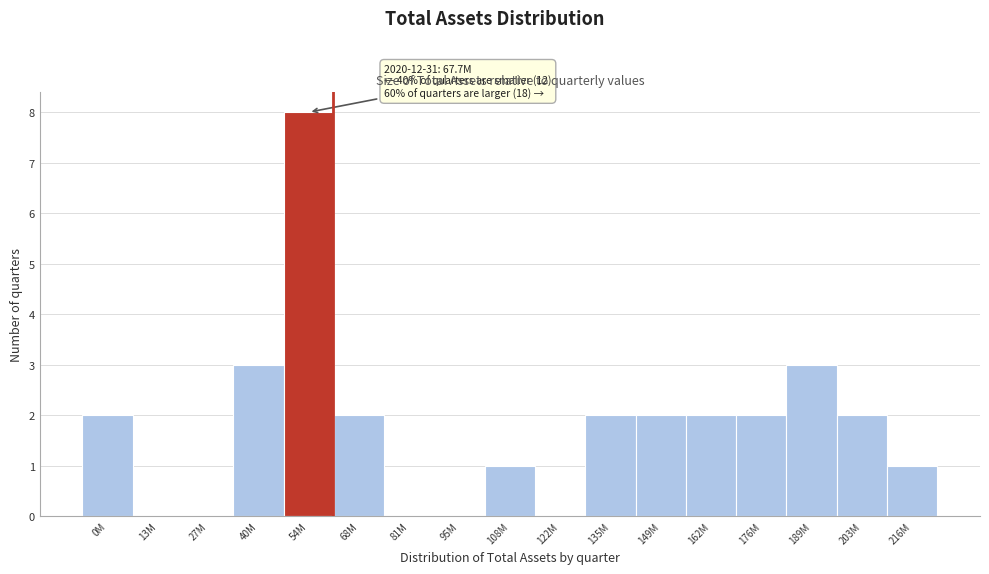

Reading right to left, transcribe all the data shown in this chart.

216M=1	203M=2	189M=3	176M=2	162M=2	149M=2	135M=2	122M=0	108M=1	95M=0	81M=0	68M=2	54M=8	40M=3	27M=0	13M=0	0M=2